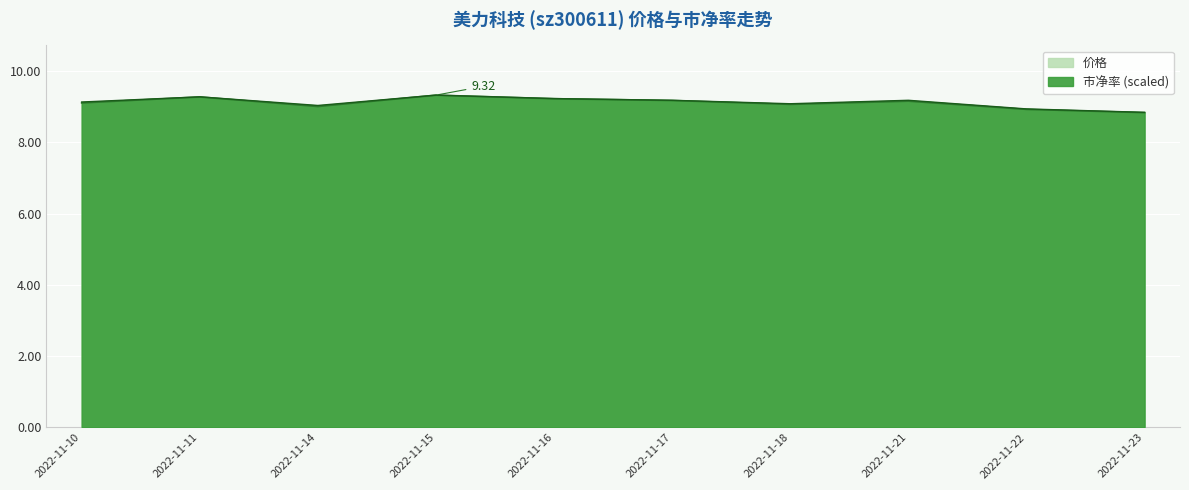

List the series in order of their overall mean, lowest first.

价格, 市净率